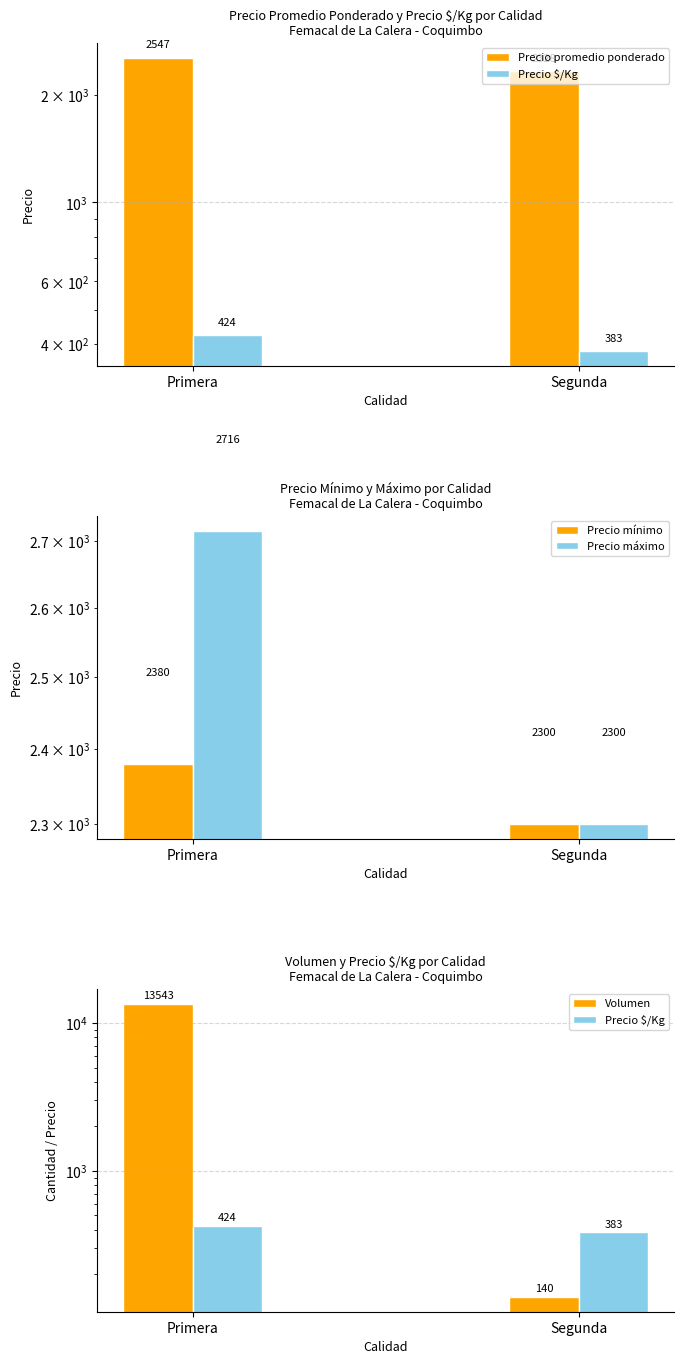

How many data points in Precio mínimo are less than 2380?

1